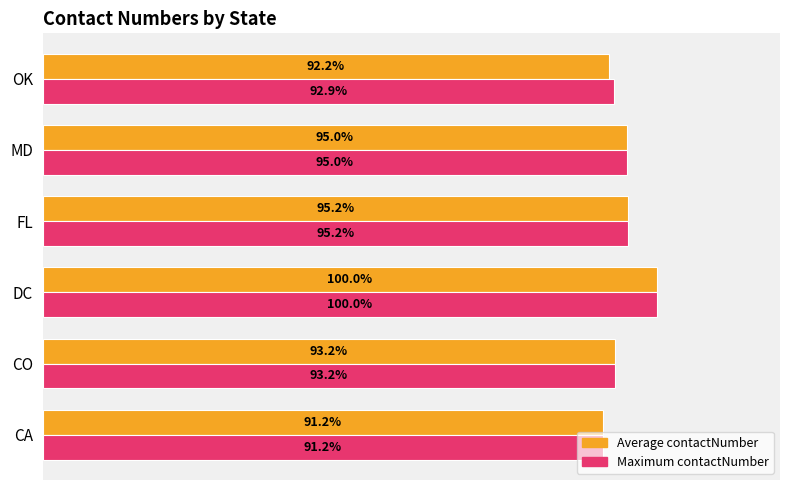

Rank the categories by Average contactNumber value from highest to lowest.

DC, FL, MD, CO, OK, CA